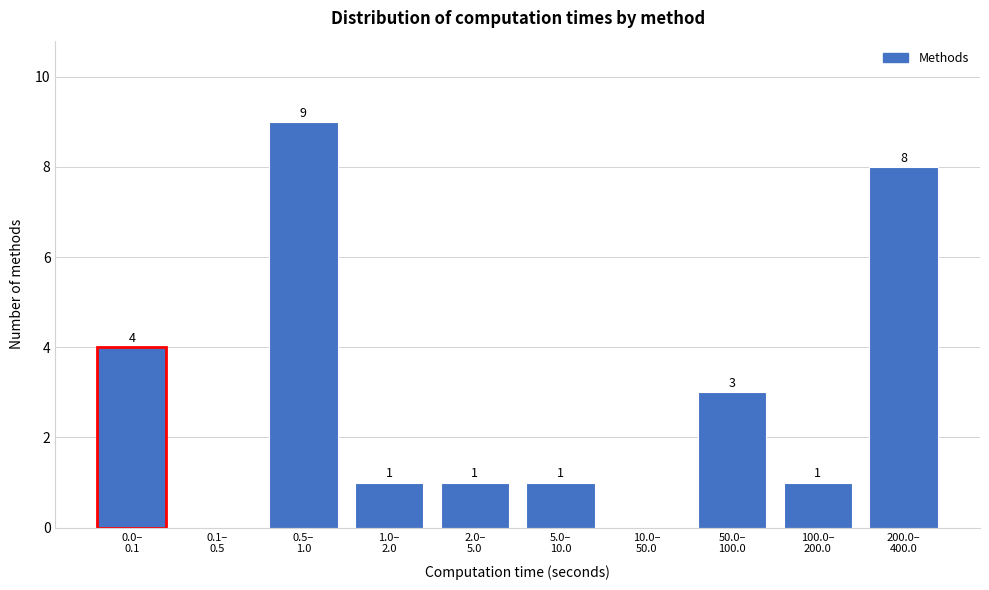

What is the greatest value displayed?

9